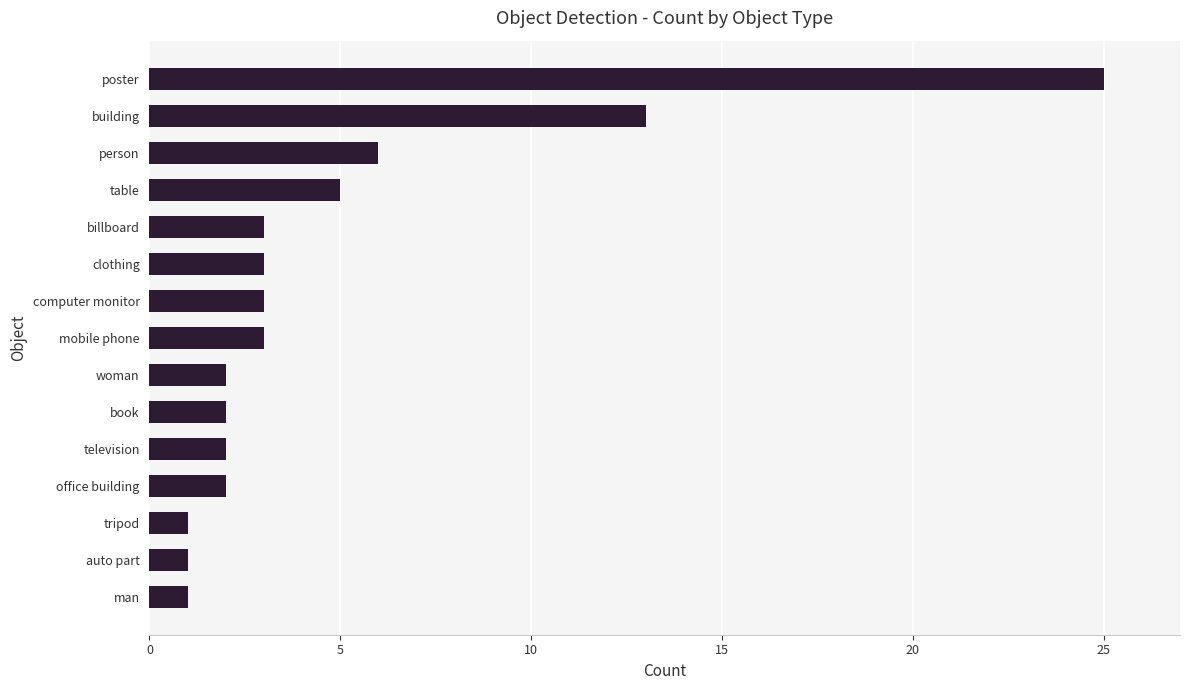

What is the change in value from auto part to billboard?

+2